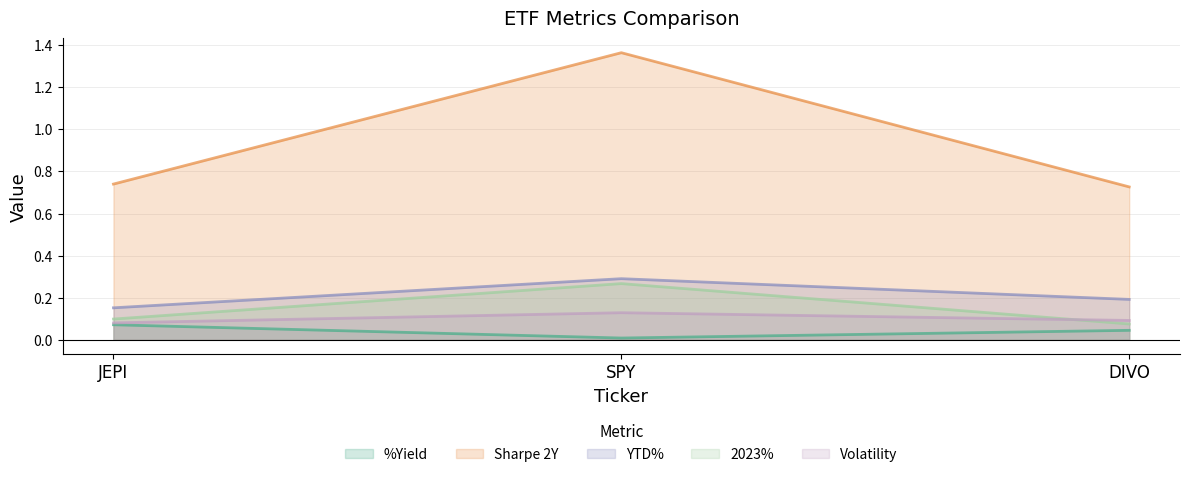

Reading right to left, transcribe all the data shown in this chart.

%Yield: DIVO=0.0	SPY=0.0	JEPI=0.1
Sharpe 2Y: DIVO=0.7	SPY=1.4	JEPI=0.7
YTD%: DIVO=0.2	SPY=0.3	JEPI=0.2
2023%: DIVO=0.1	SPY=0.3	JEPI=0.1
Volatility: DIVO=0.1	SPY=0.1	JEPI=0.1